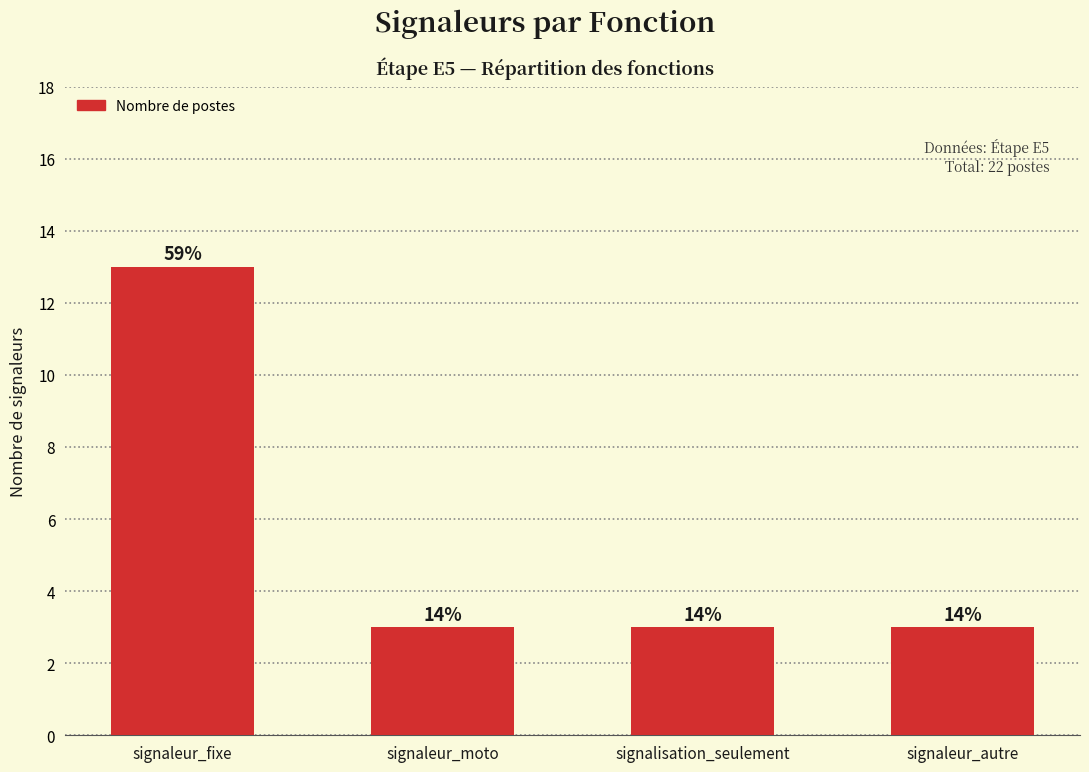

What is the difference between the maximum and minimum values?

10